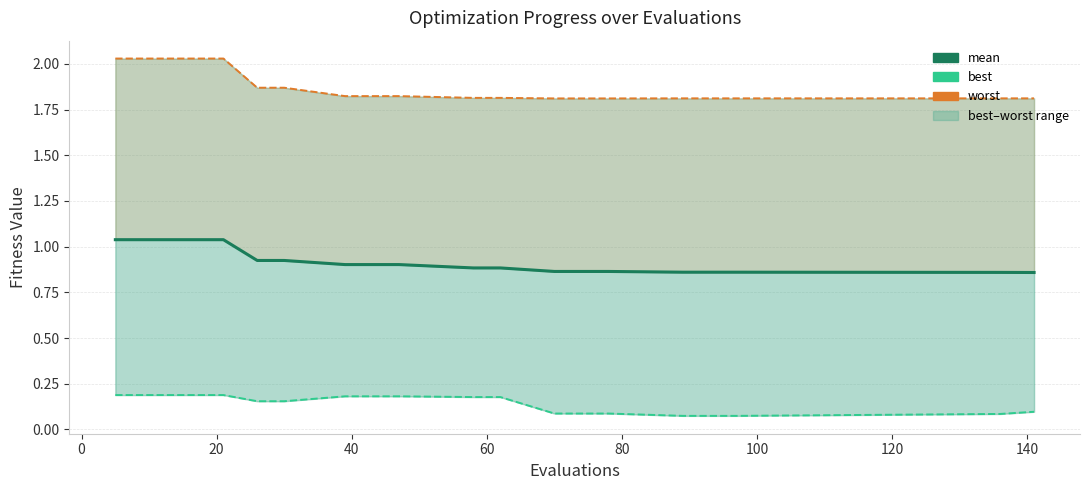

How many best values are between 0 and 1?

20